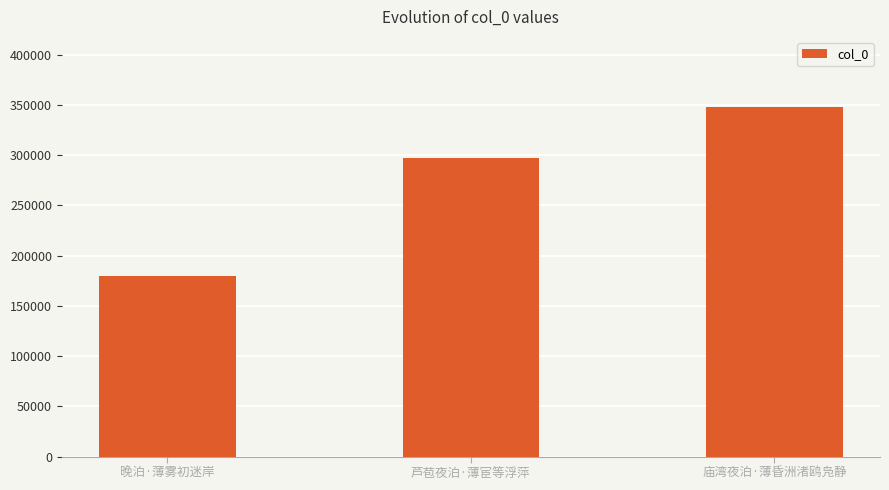

Are the bars grouped side by side (vs. stacked)?

No